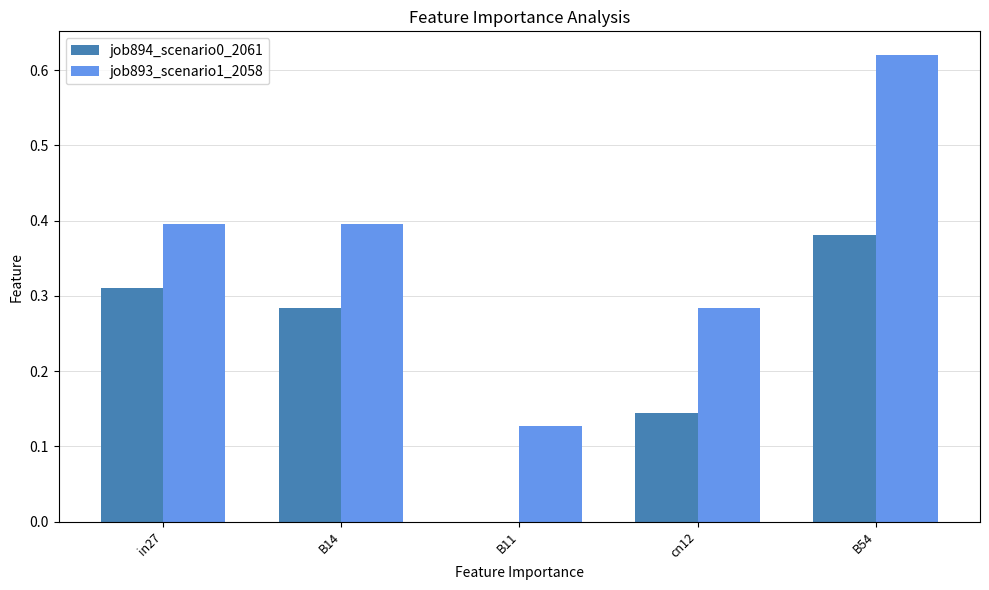

How many distinct data groups are displayed?

2